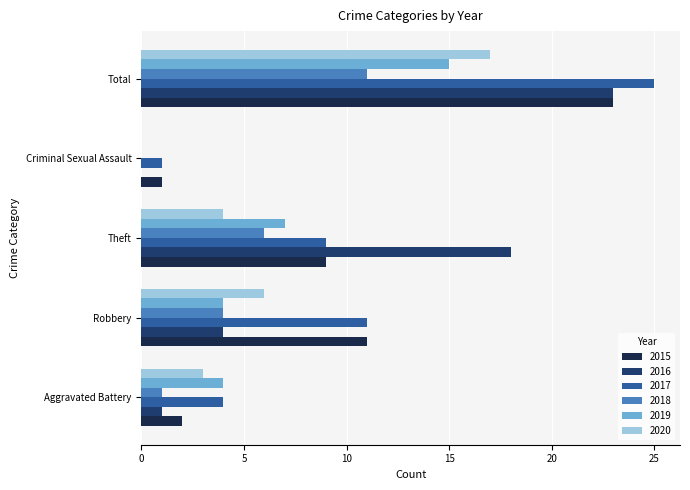

Count the number of categories in the chart.

5